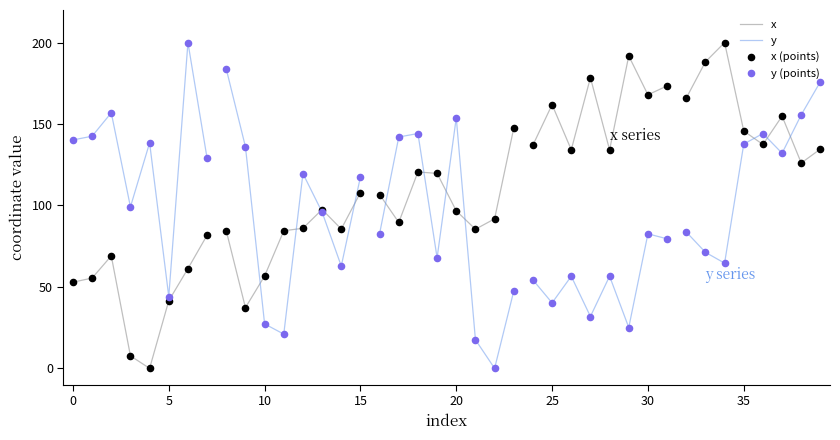

At how many categories does at least one series exceed 45?

39